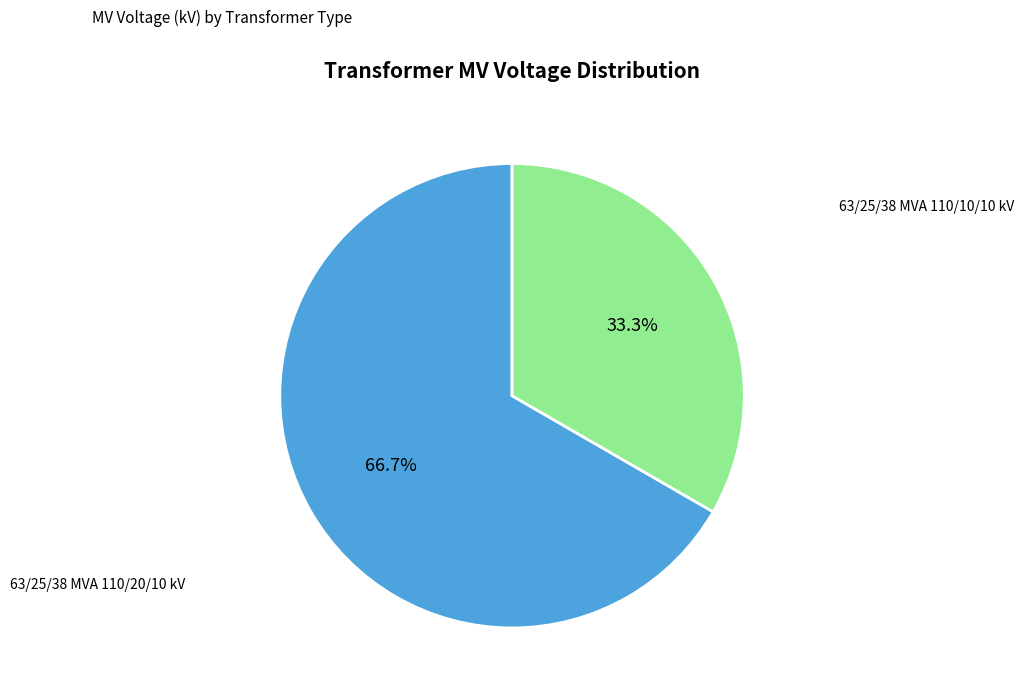

What percentage do 63/25/38 MVA 110/20/10 kV and 63/25/38 MVA 110/10/10 kV together represent?

100.0%